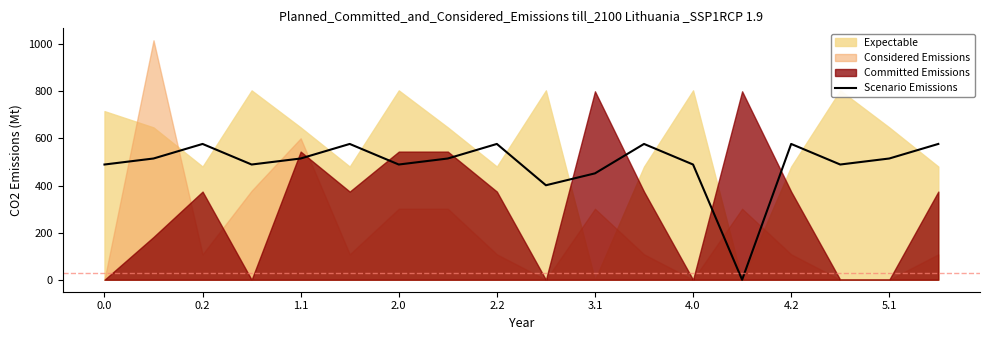

The value of Scenario Emissions at 2.2 is 576.6. True or false?

True